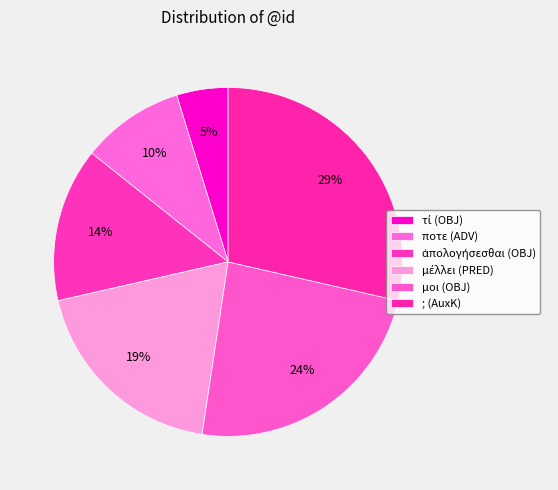

Count the number of slices in the pie.

6